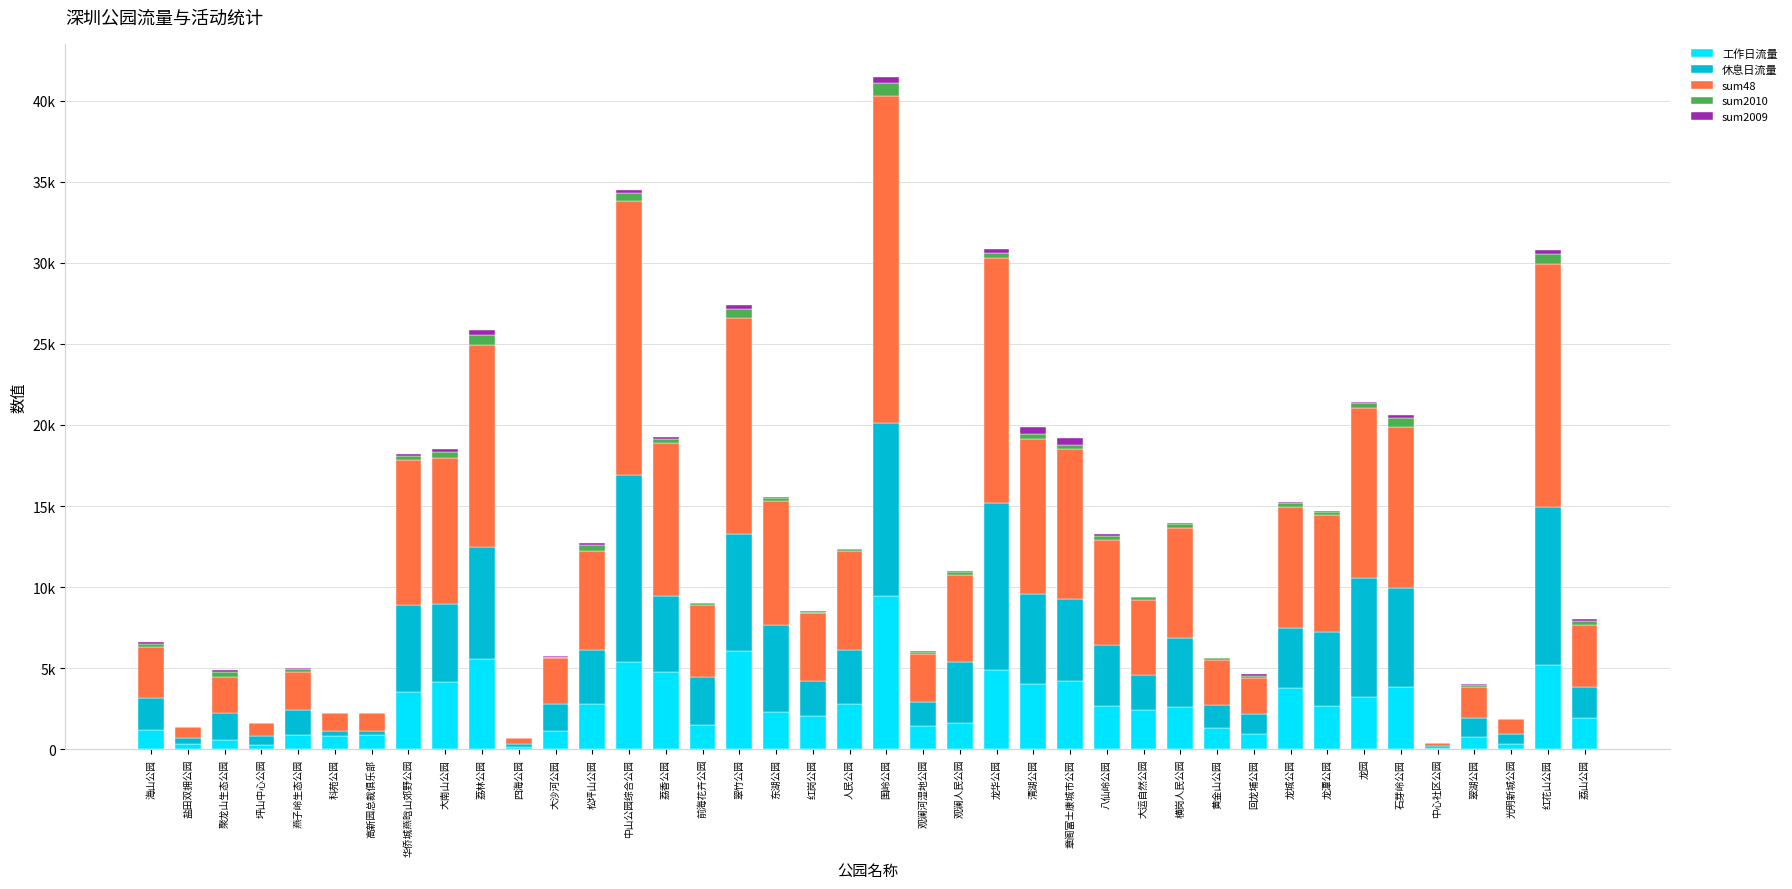

Are the bars horizontal?

No